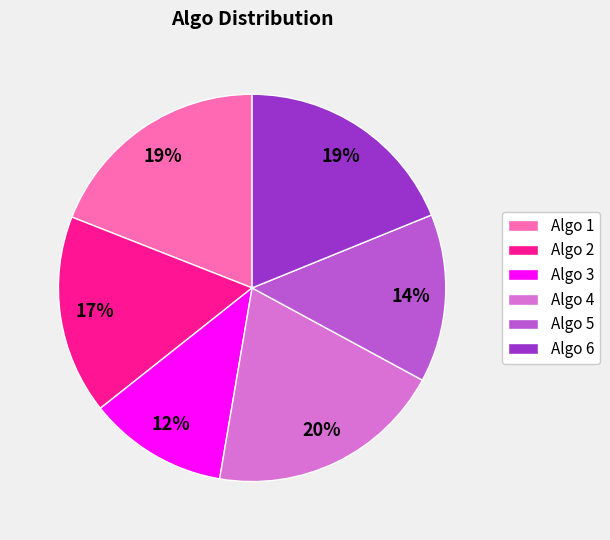

Combined, do Algo 6 and Algo 2 account for over 50%?

No